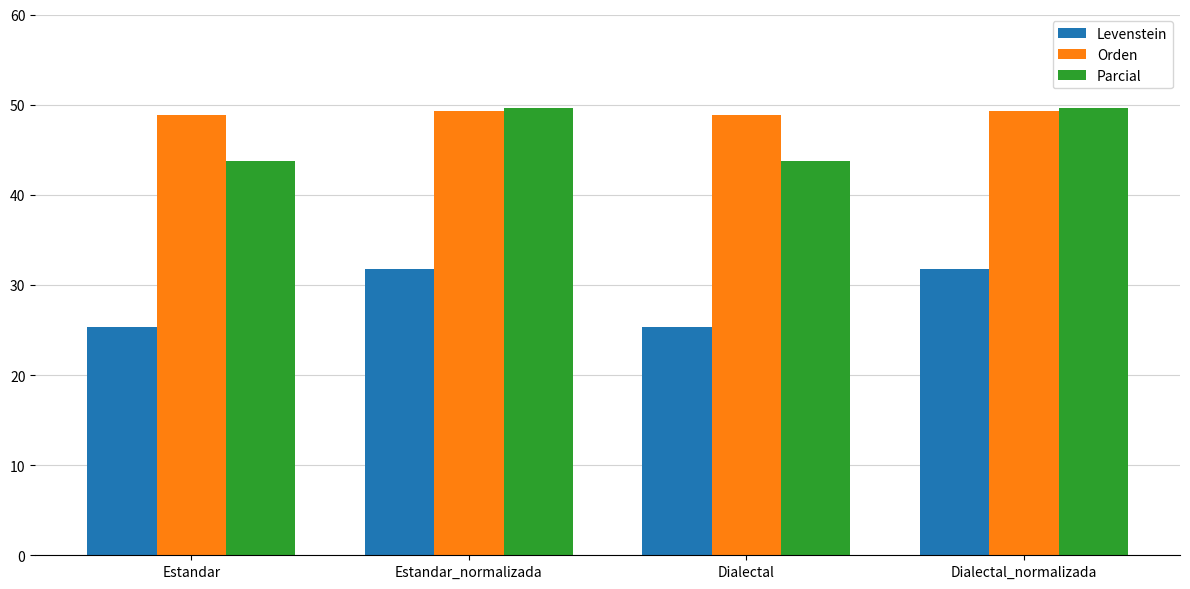

Rank the series at Dialectal from highest to lowest value.

Orden, Parcial, Levenstein